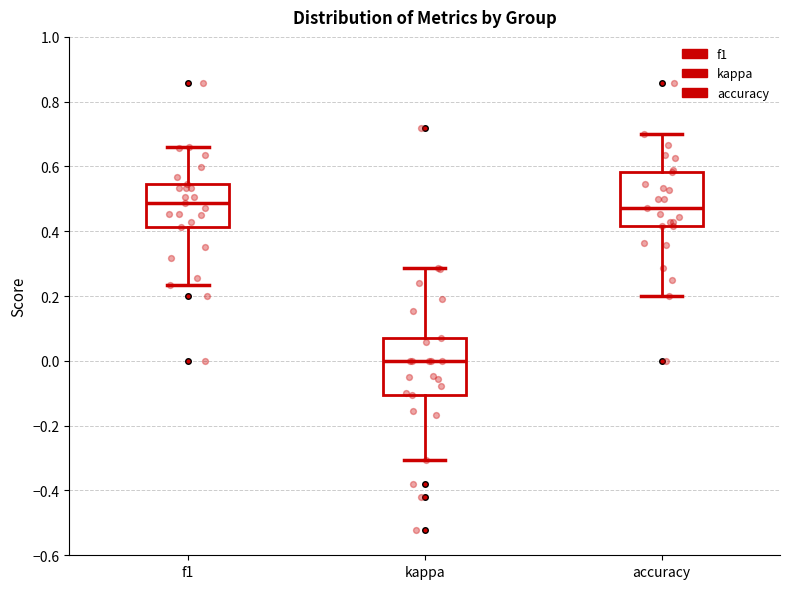

Reading left to right, read every box against the y-axis: the position of its median line, the range the box covers, and the ends of its whiskers. The values are not printed on the chart, so give them approximately, as read against the axis.

f1: median 0.48, box 0.42 to 0.54, whiskers 0.24 to 0.66
kappa: median 0.00, box -0.10 to 0.08, whiskers -0.30 to 0.28
accuracy: median 0.48, box 0.42 to 0.58, whiskers 0.20 to 0.70